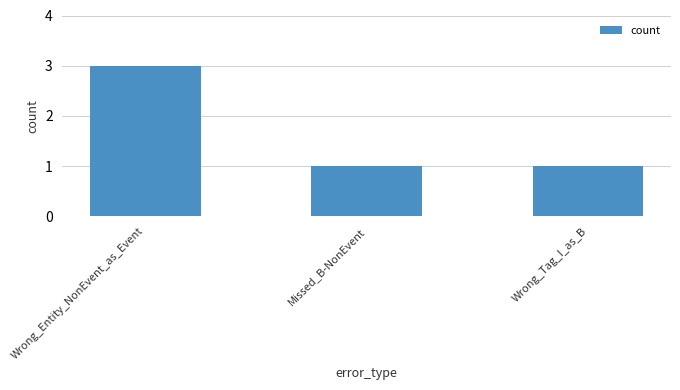

Reading left to right, transcribe all the data shown in this chart.

3	1	1